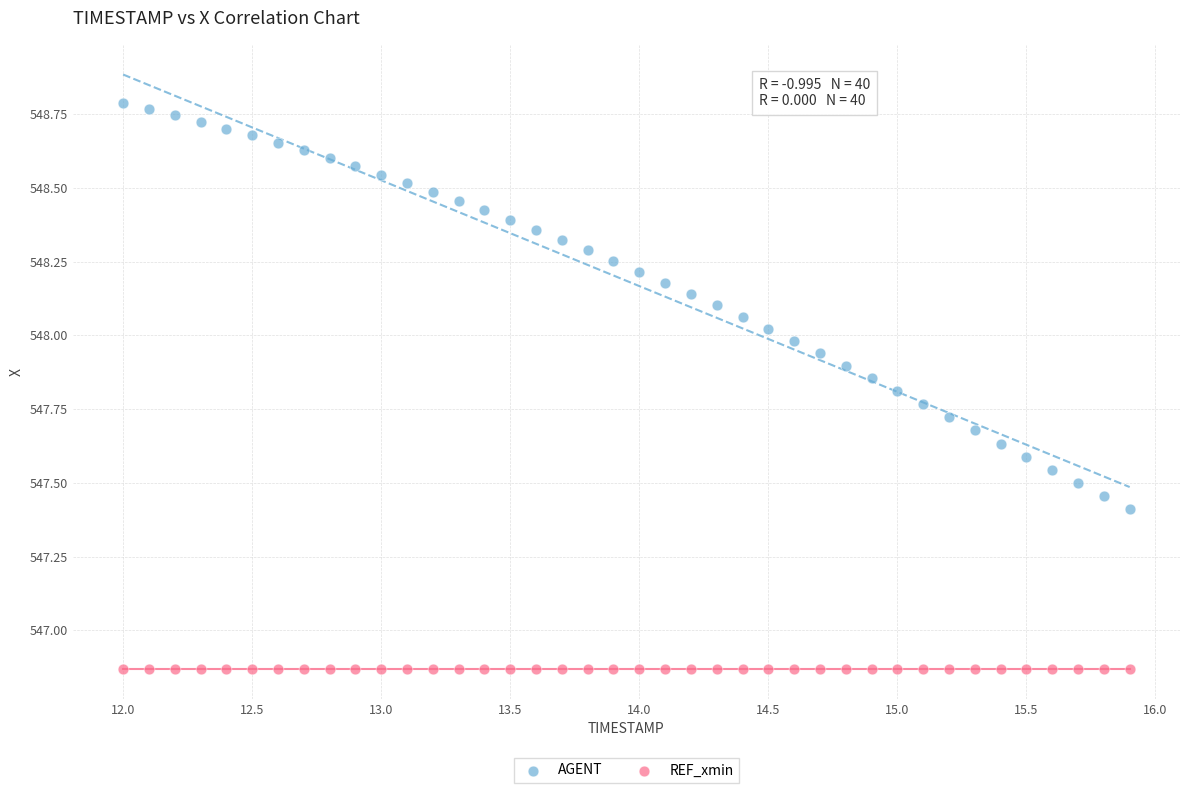

Which series reaches the maximum Y coordinate?

AGENT